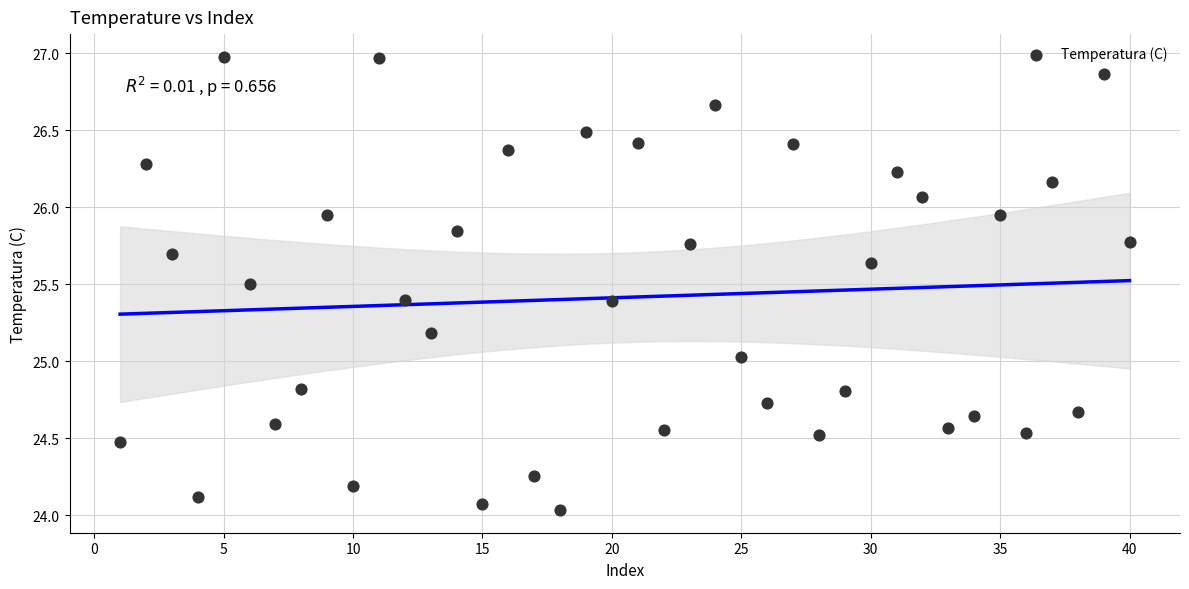

What is the range of Y values (max minus min)?

2.9